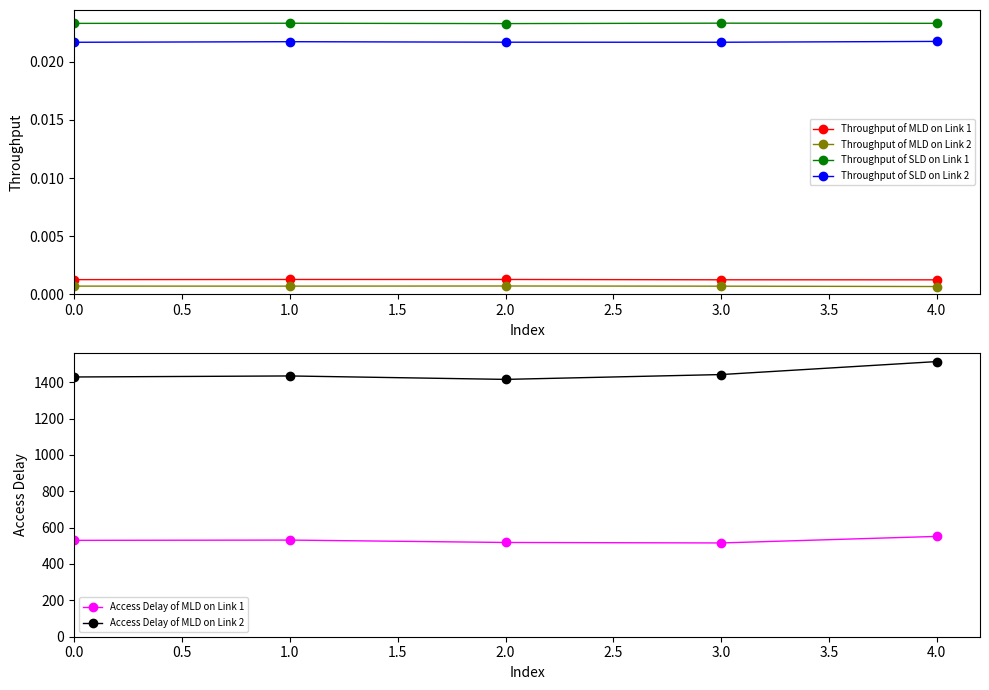

How many lines are shown in the chart?

6